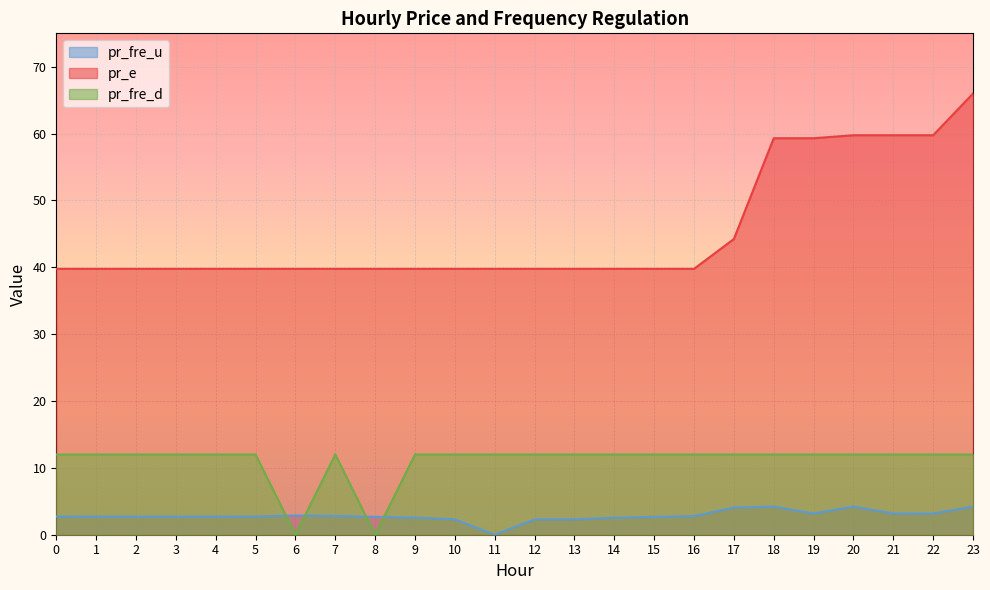

What is the value of the pr_fre_d point at the 11th from the left?

12.0